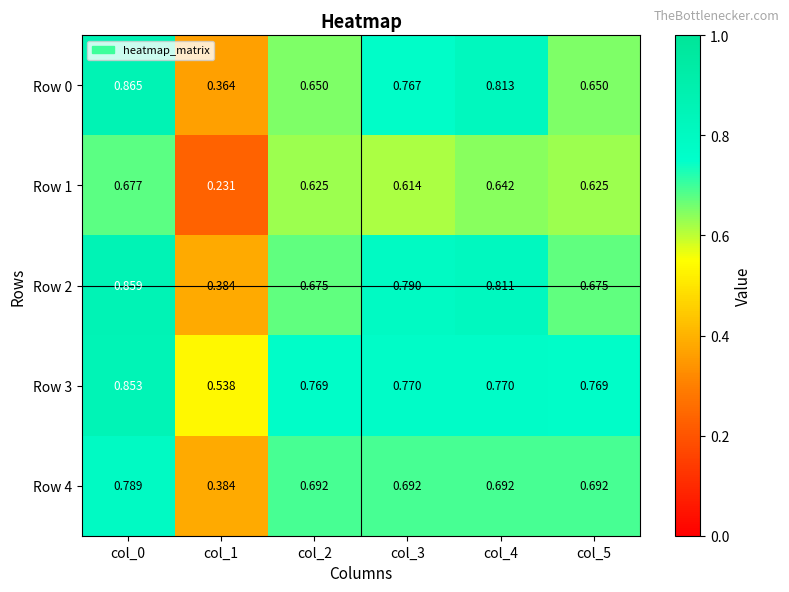

How many series are shown in this chart?

5